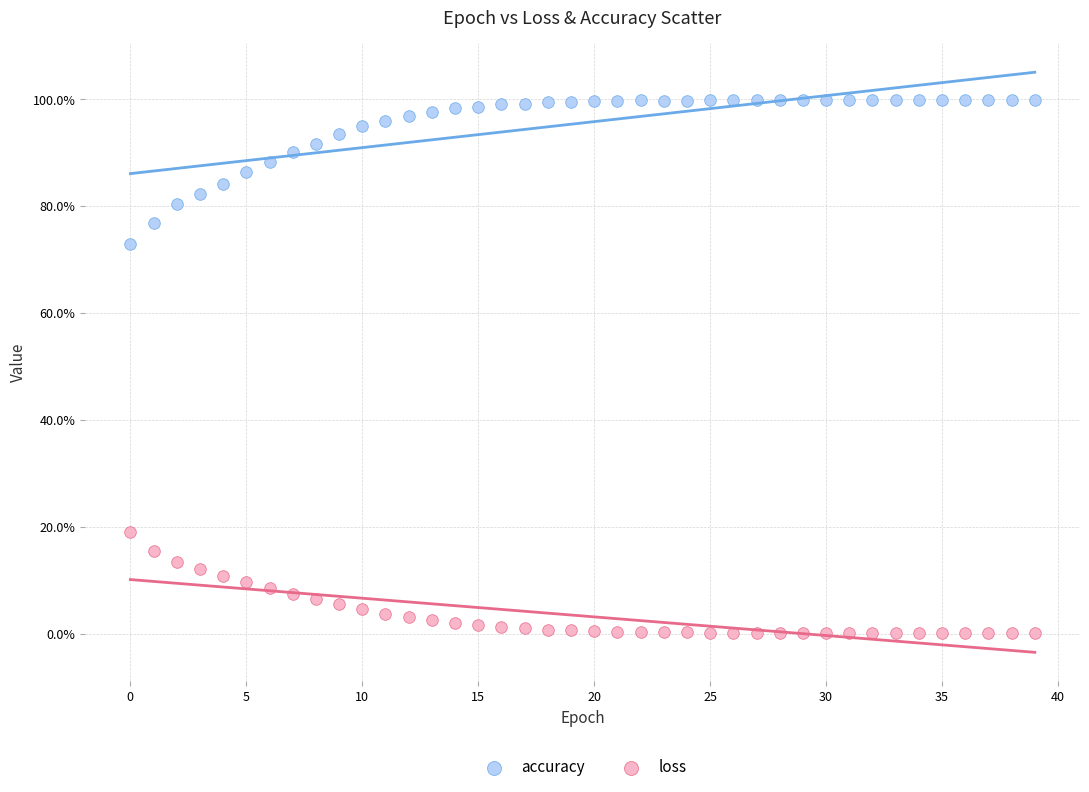

Which series has the largest Y range (max minus min)?

accuracy